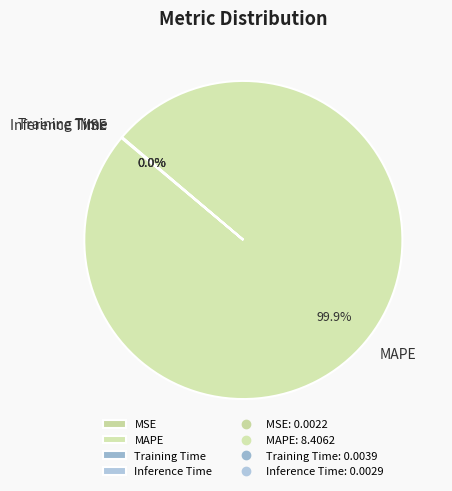

What is the largest slice in the pie chart?

MAPE